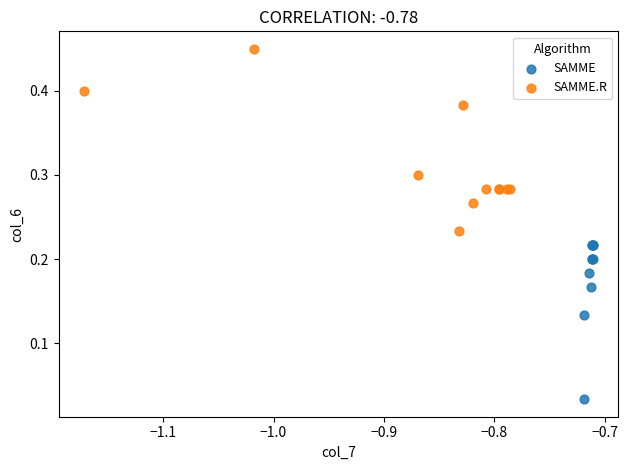

Which series reaches the maximum Y coordinate?

SAMME.R